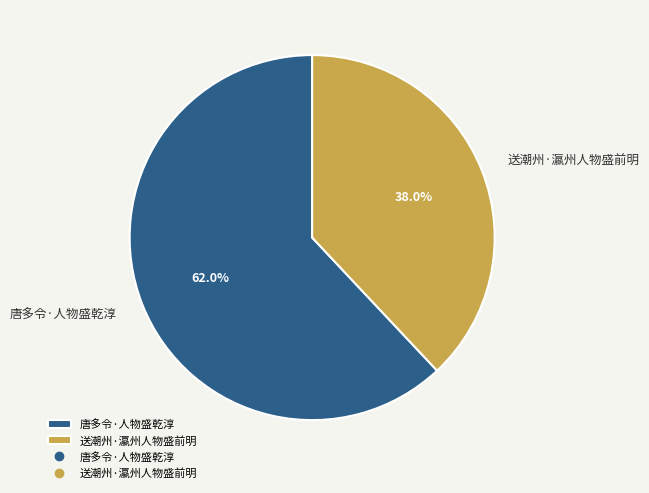

To the nearest percent, what is the average slice percentage?

50%